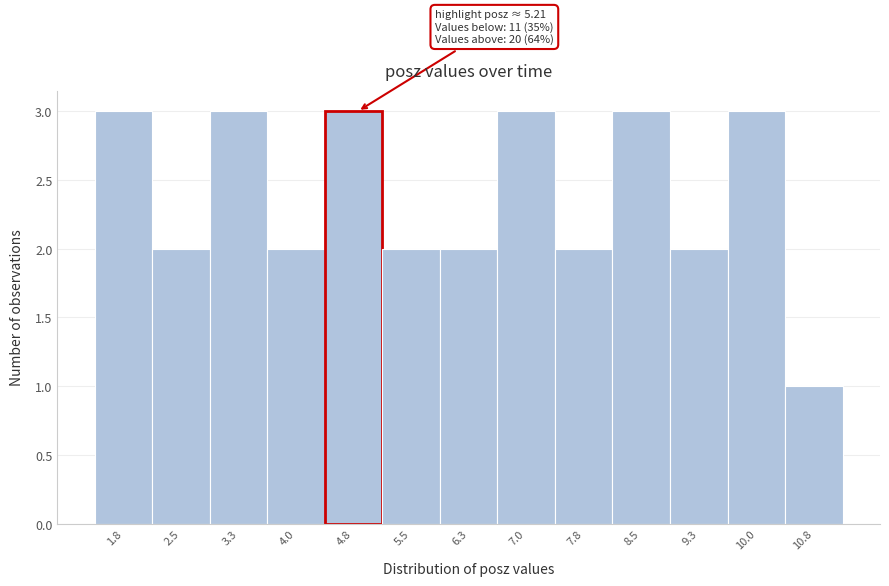

Reading left to right, what are all the values shown in this chart?

1.8=3	2.5=2	3.3=3	4.0=2	4.8=3	5.5=2	6.3=2	7.0=3	7.8=2	8.5=3	9.3=2	10.0=3	10.8=1